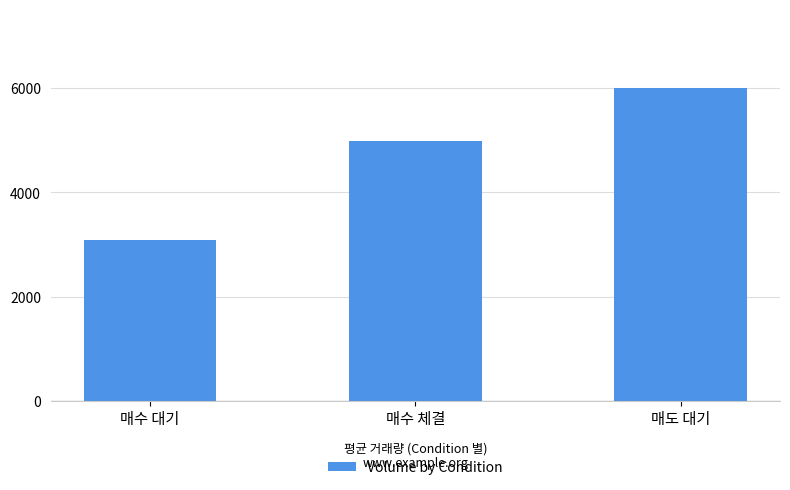

Rank the categories by value from highest to lowest.

매도 대기, 매수 체결, 매수 대기